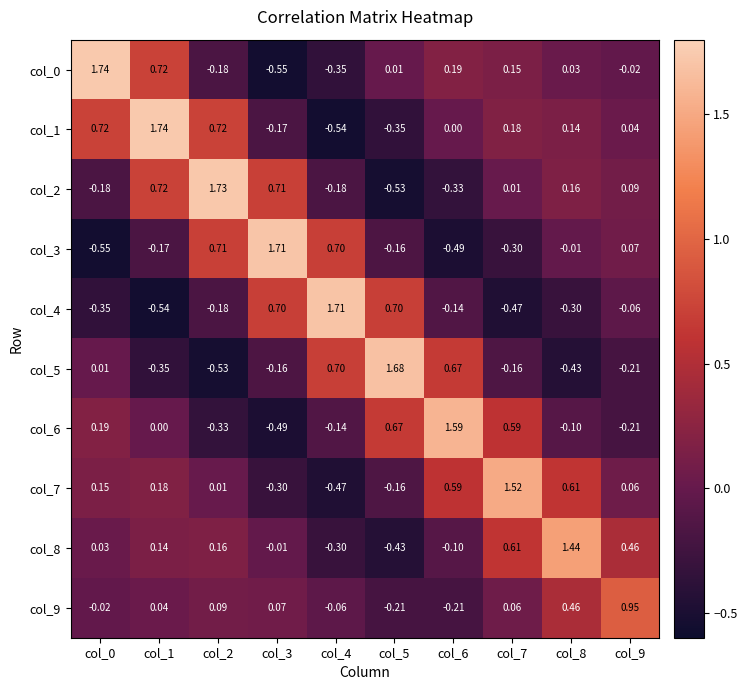

How many data points in col_0 are less than 0?

4